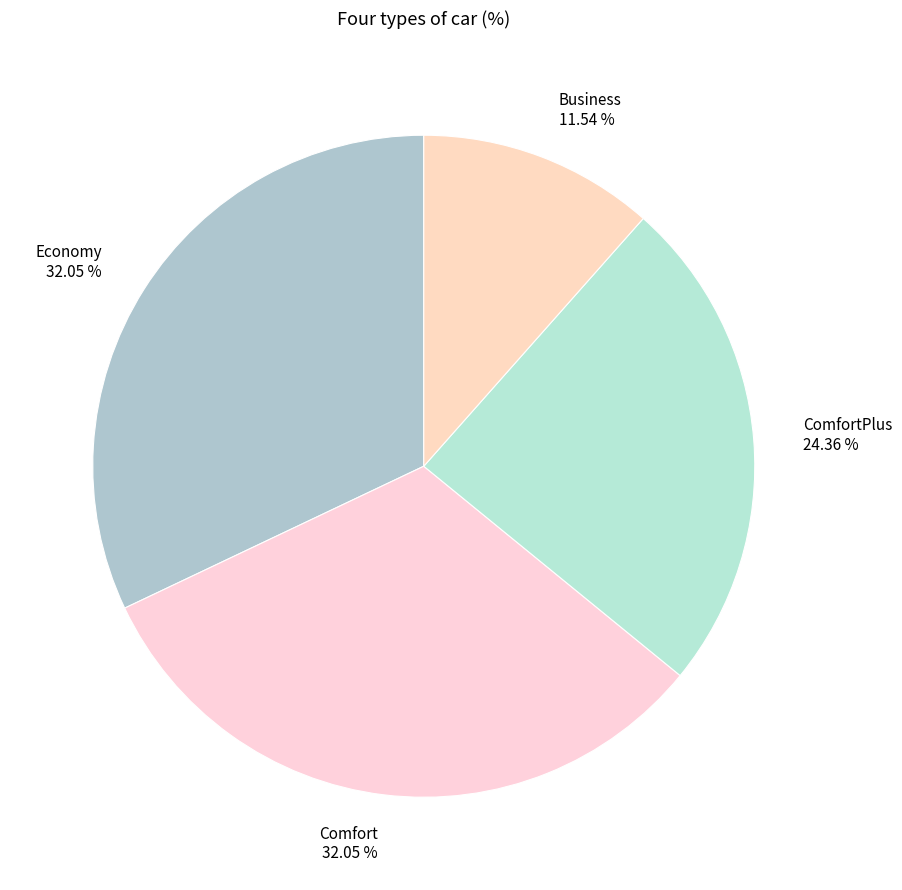

What is the smallest slice in the pie chart?

Business